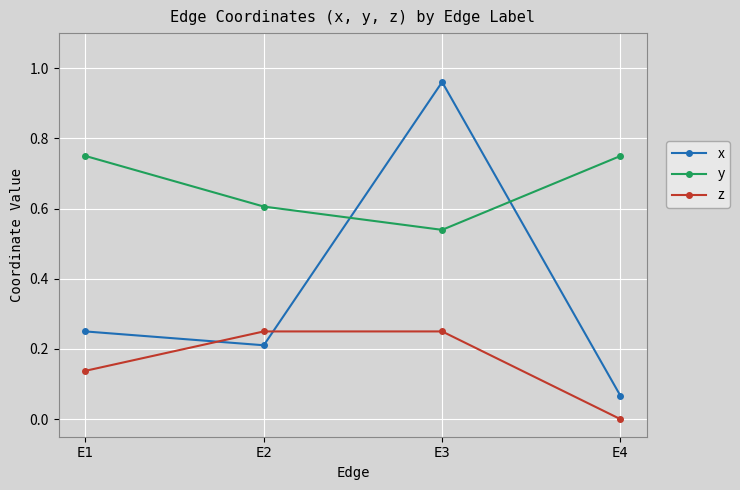

Where is the first local minimum for x?

E2